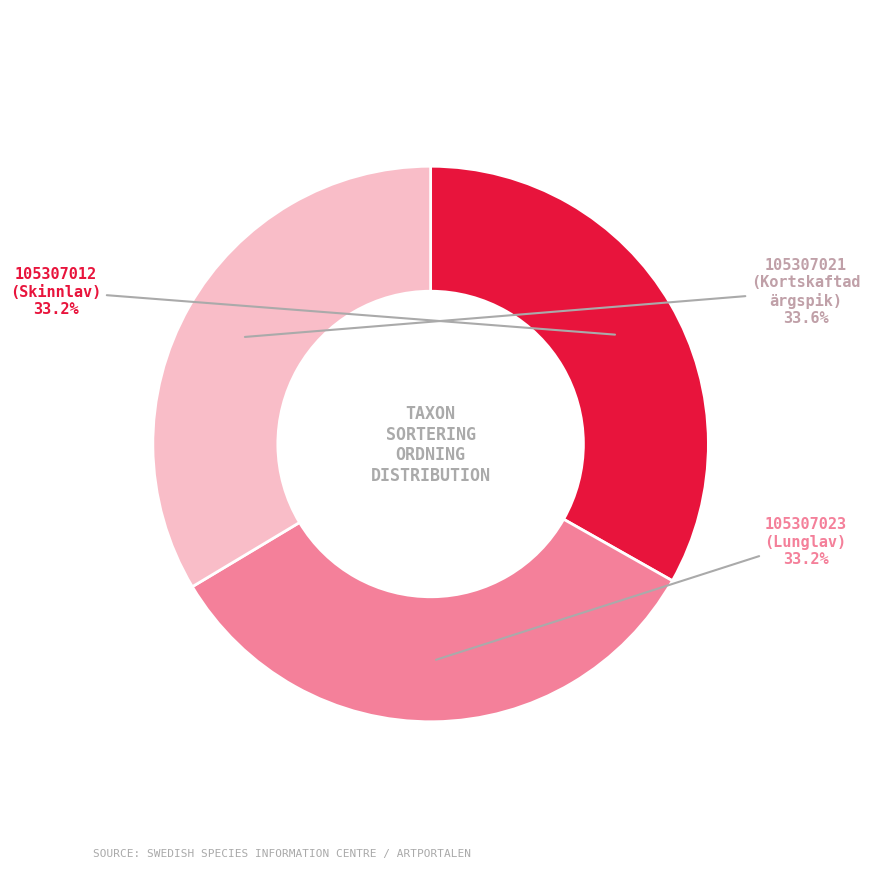

Does any single category account for the majority?

No